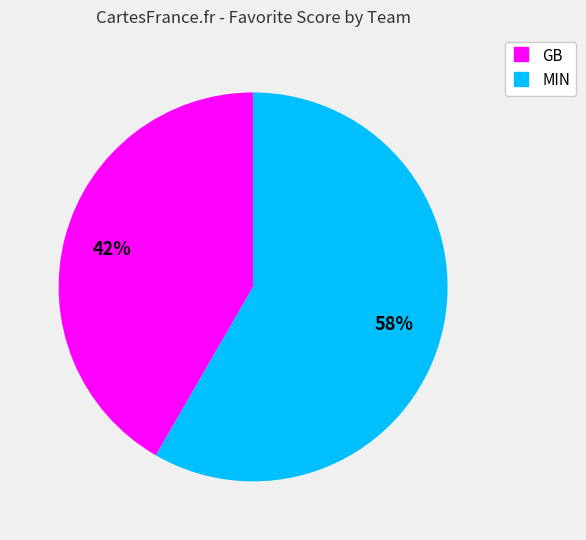

Approximately how many times larger is the value at GB compared to MIN?

0.7